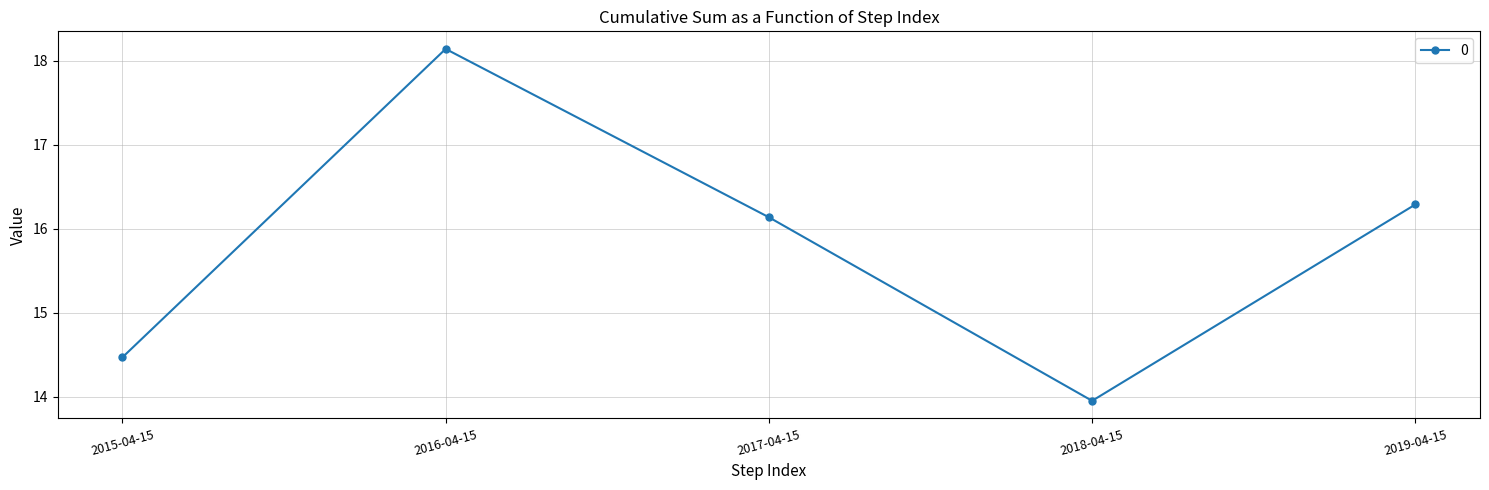

True or false: there are more than 0 points higher than both neighbors.

True